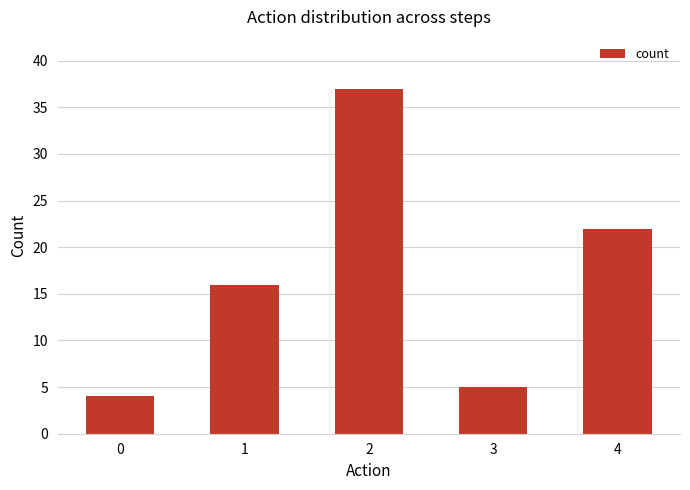

Approximately how many times larger is the value at 4 compared to 3?

4.4